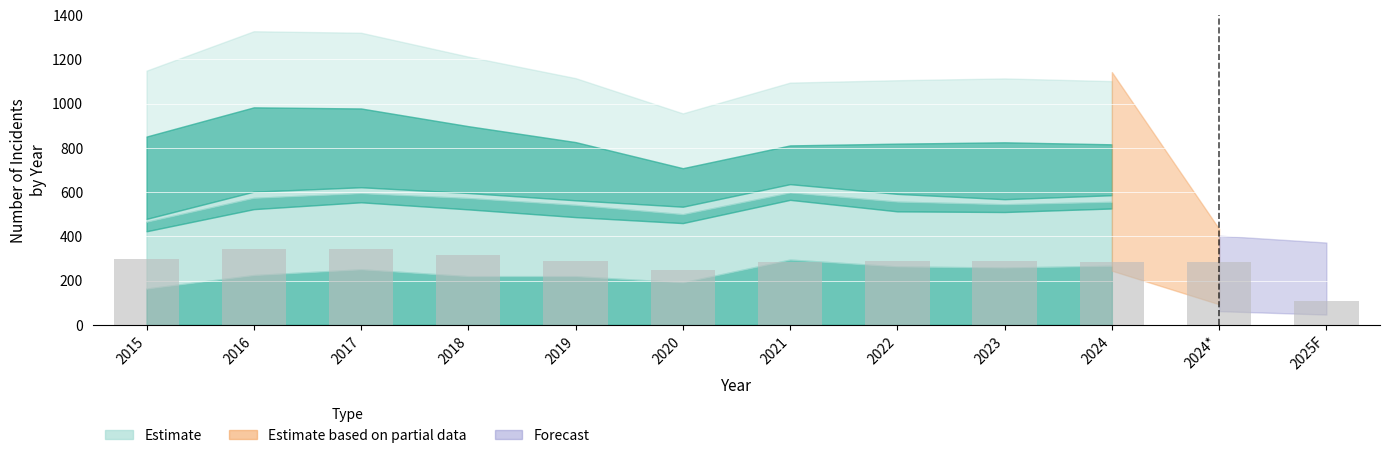

What is the value of the Aggravated Assault bar at the 6th from the left?

192